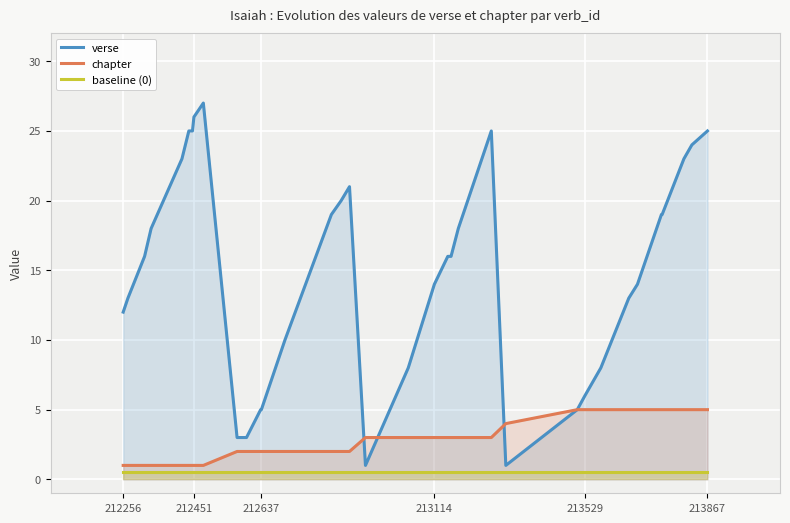

At how many categories does at least one series exceed 17?

16